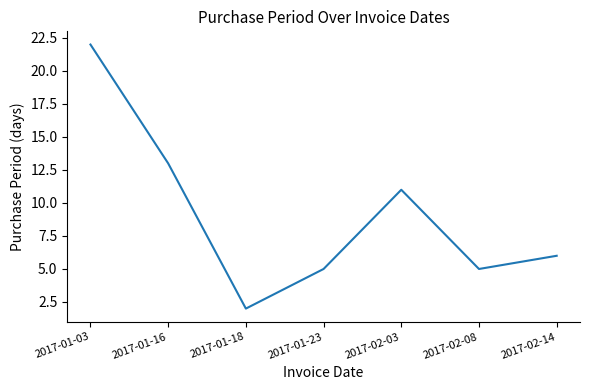

The chart shows a value of 7 at 2017-02-03. True or false?

False